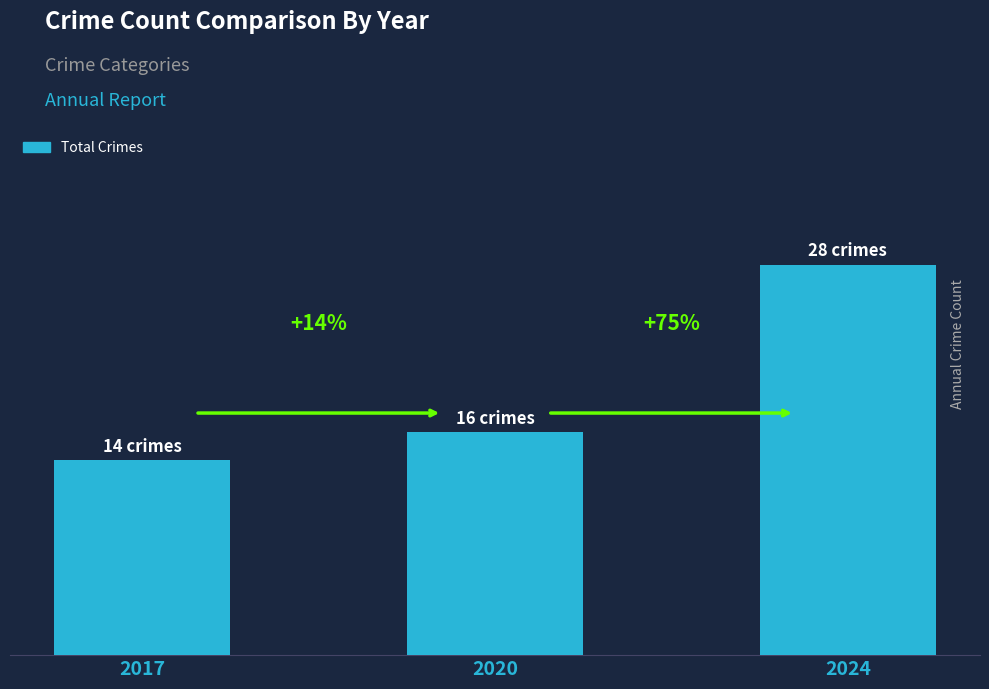

Rank the categories by value from highest to lowest.

2024, 2020, 2017